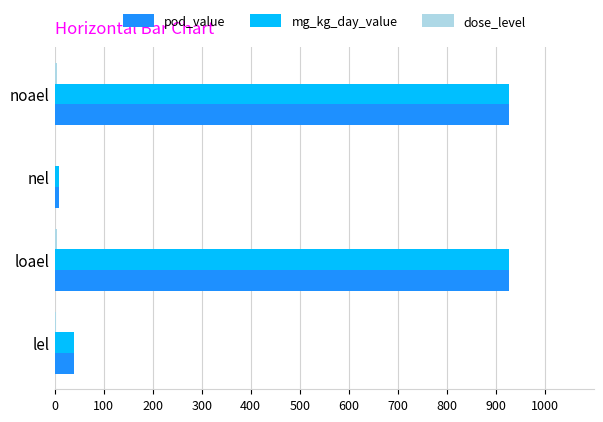

What is the greatest value displayed?

927.0